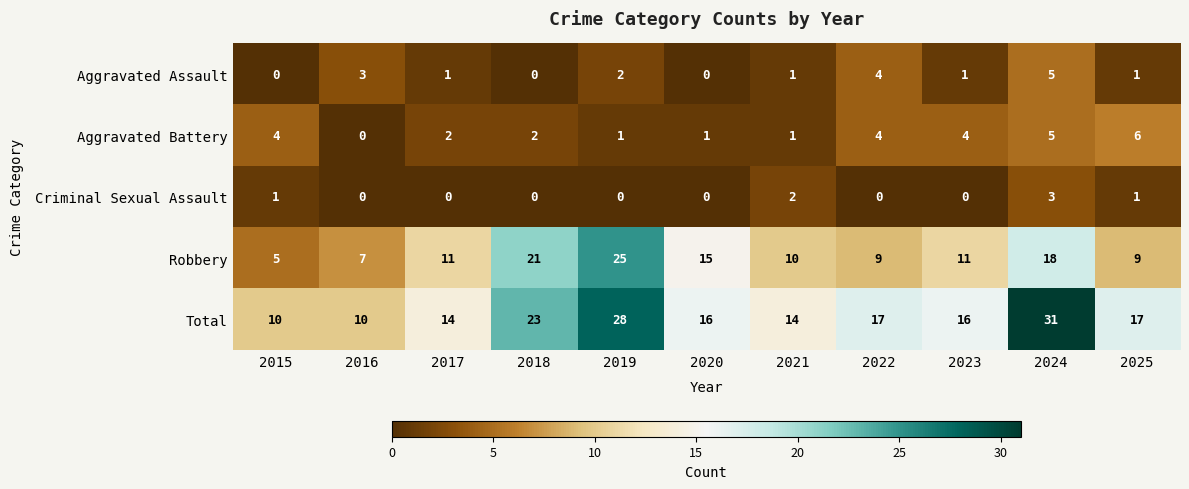

True or false: Aggravated Assault has a value of 1 at 2025.

True